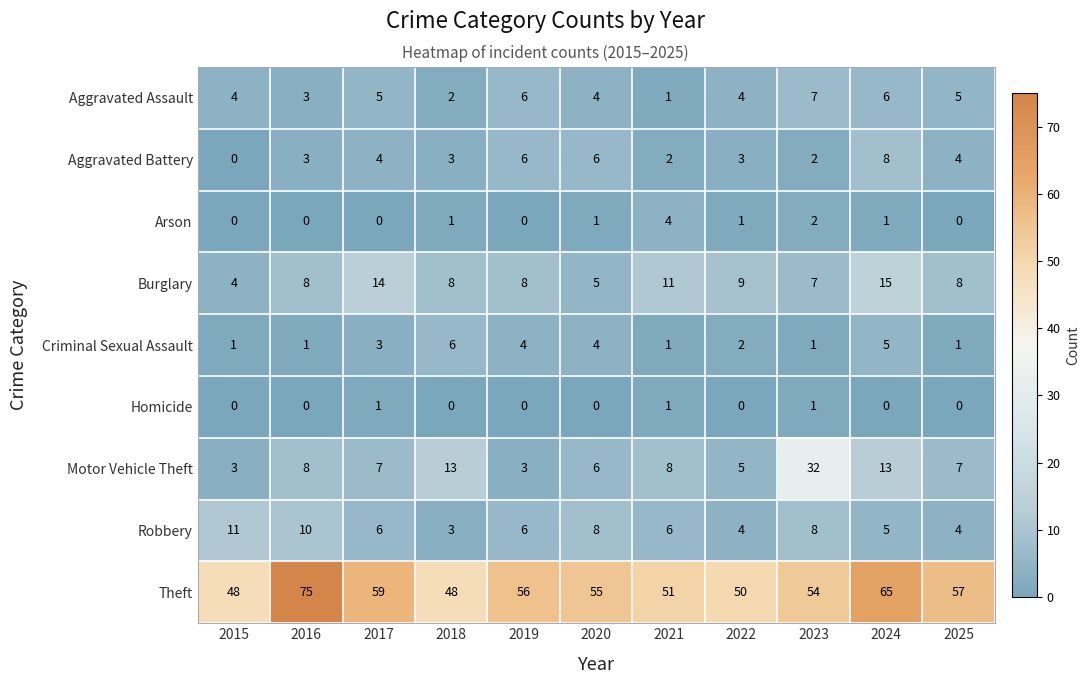

What is the total value across all series at 2017?

99